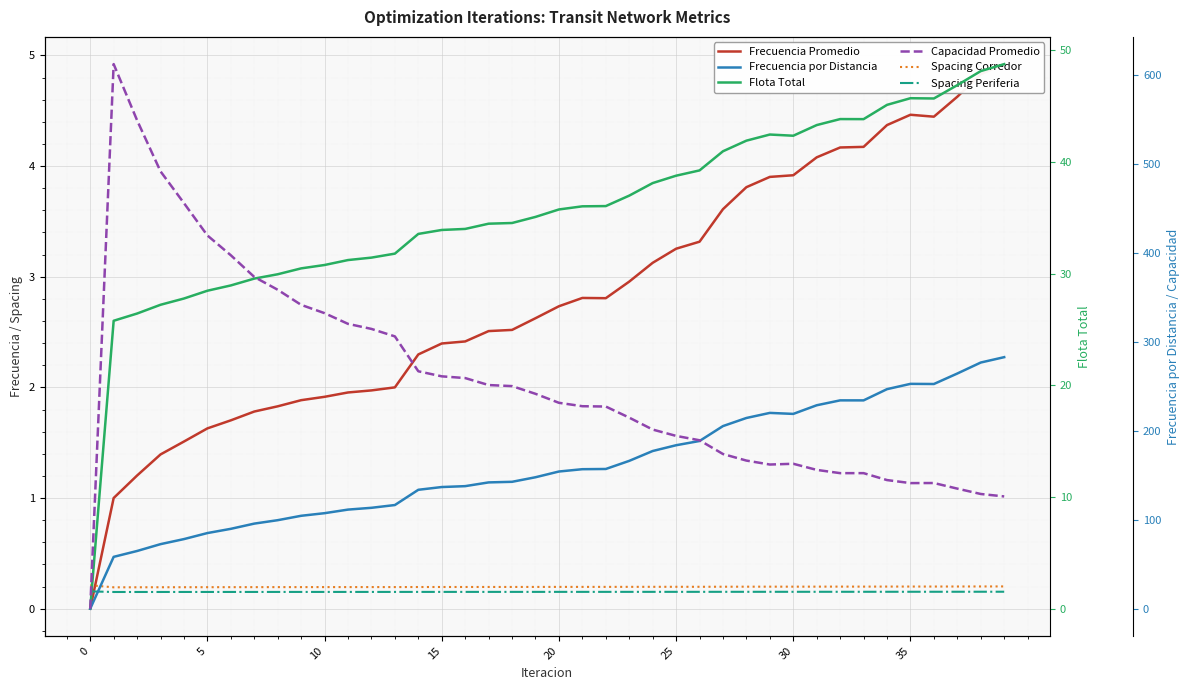

Reading left to right, list all the values displayed in this chart.

Frecuencia Promedio: 0.0	1.0	1.2	1.4	1.5	1.6	1.7	1.8	1.8	1.9	1.9	2.0	2.0	2.0	2.3	2.4	2.4	2.5	2.5	2.6	2.7	2.8	2.8	3.0	3.1	3.3	3.3	3.6	3.8	3.9	3.9	4.1	4.2	4.2	4.4	4.5	4.4	4.6	4.8	4.9
Spacing Corredor: 0.2	0.2	0.2	0.2	0.2	0.2	0.2	0.2	0.2	0.2	0.2	0.2	0.2	0.2	0.2	0.2	0.2	0.2	0.2	0.2	0.2	0.2	0.2	0.2	0.2	0.2	0.2	0.2	0.2	0.2	0.2	0.2	0.2	0.2	0.2	0.2	0.2	0.2	0.2	0.2
Spacing Periferia: 0.2	0.2	0.2	0.2	0.2	0.2	0.2	0.2	0.2	0.2	0.2	0.2	0.2	0.2	0.2	0.2	0.2	0.2	0.2	0.2	0.2	0.2	0.2	0.2	0.2	0.2	0.2	0.2	0.2	0.2	0.2	0.2	0.2	0.2	0.2	0.2	0.2	0.2	0.2	0.2
Flota Total: 0.0	25.8	26.4	27.2	27.8	28.5	28.9	29.6	29.9	30.5	30.8	31.2	31.4	31.8	33.6	33.9	34.0	34.5	34.5	35.1	35.7	36.0	36.0	37.0	38.1	38.8	39.2	41.0	41.9	42.5	42.3	43.3	43.8	43.8	45.1	45.7	45.7	46.9	48.1	48.8
Frecuencia por Distancia: 0.0	58.3	64.9	72.6	78.3	85.1	89.8	95.7	99.5	104.5	107.4	111.5	113.5	116.6	133.7	136.8	137.8	142.1	142.7	147.9	154.3	156.9	157.2	166.3	177.4	183.9	188.6	205.4	214.5	220.3	219.1	228.8	234.4	234.3	247.0	252.9	252.8	264.6	276.9	283.0
Capacidad Promedio: 0.0	612.7	549.4	492.0	456.3	419.9	397.6	373.2	358.8	341.8	332.5	320.4	314.7	306.3	267.1	261.4	259.4	251.6	250.4	241.7	231.6	227.8	227.4	214.9	201.5	194.4	189.5	174.0	166.6	162.2	163.0	156.1	152.5	152.5	144.7	141.3	141.4	135.1	129.0	126.3